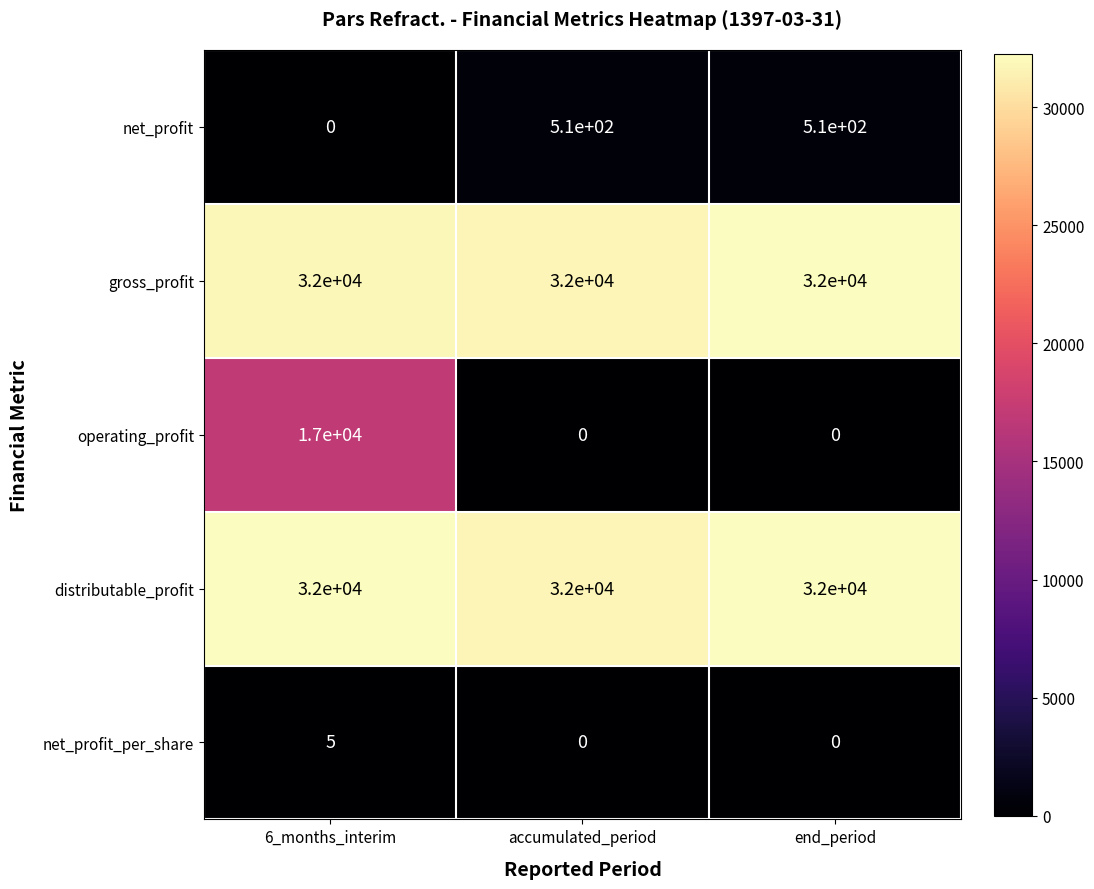

True or false: net_profit_per_share has a value of 5 at 6_months_interim.

True